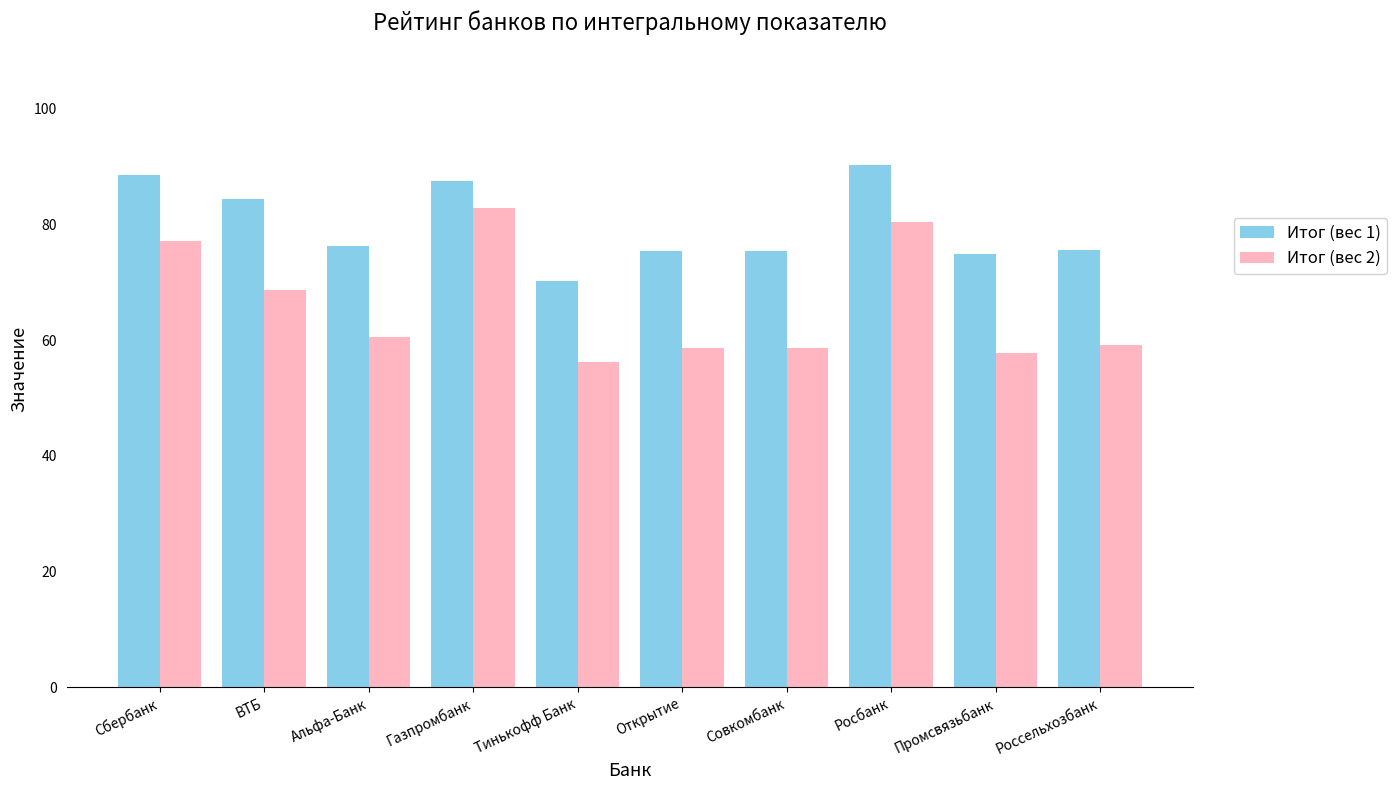

The value of Итог (вес 2) at Тинькофф Банк is 56.3. True or false?

True